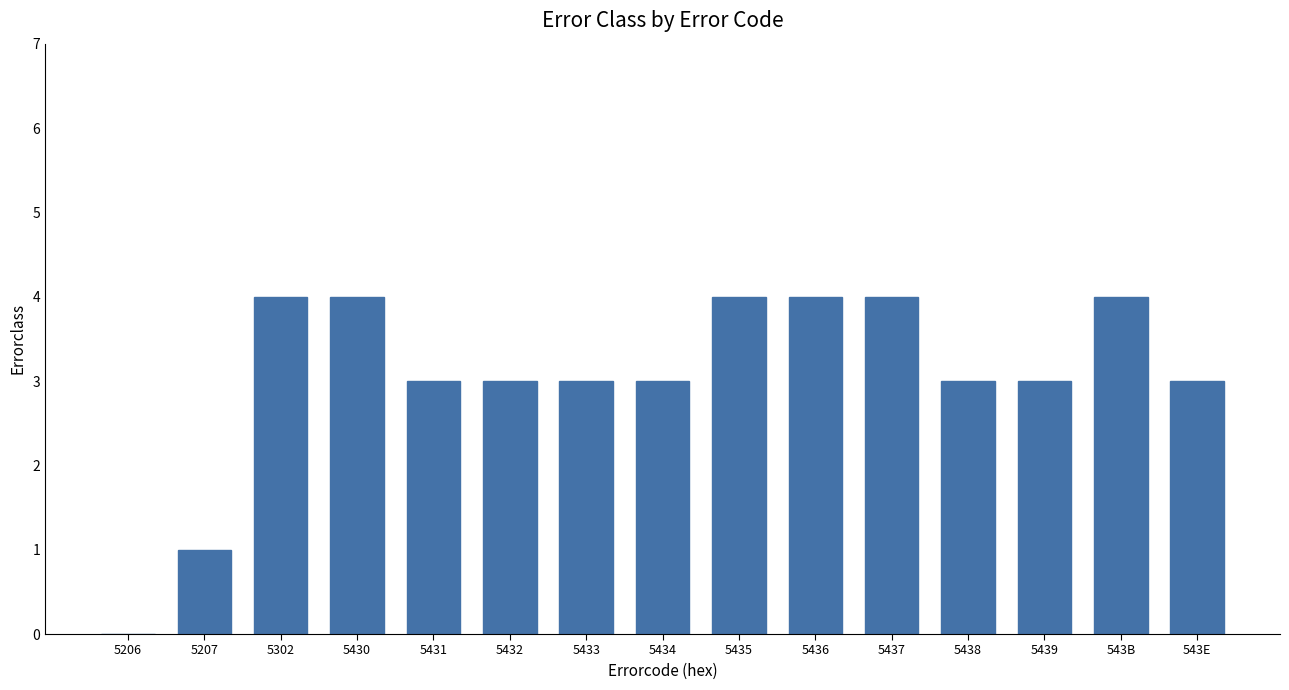

Count the values in the range 3 to 4.

13